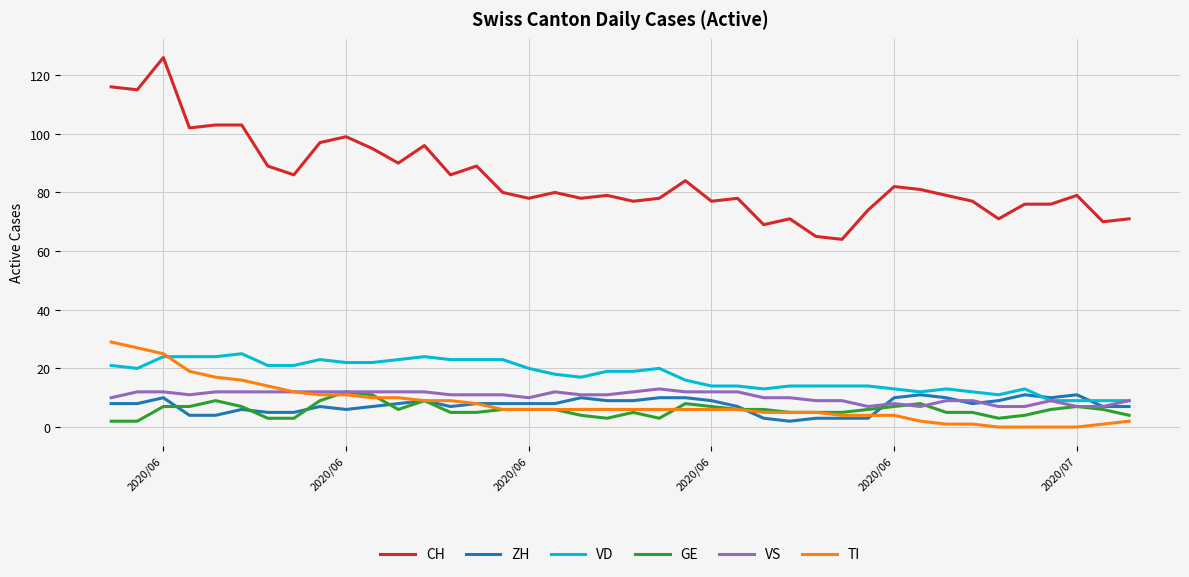

Which series has the widest spread of values?

CH